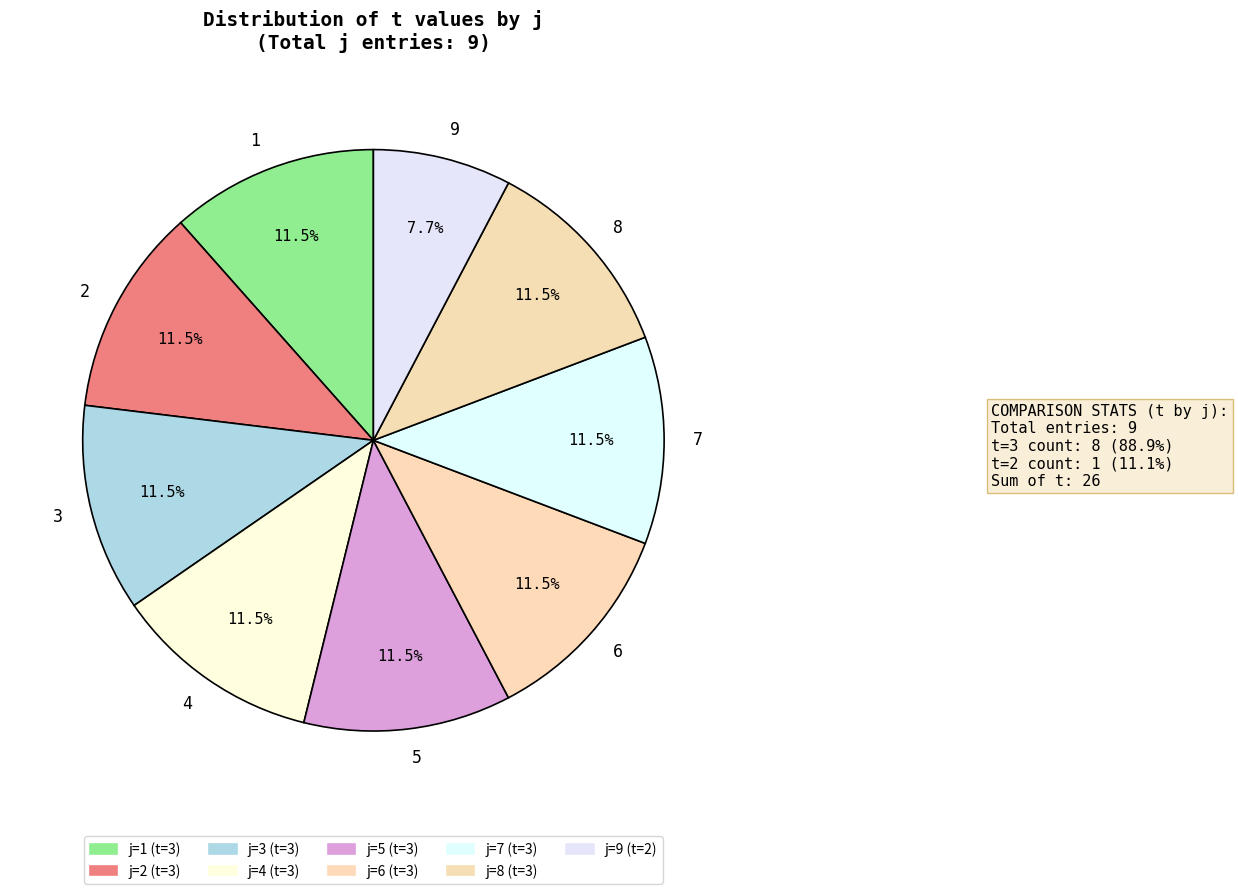

Which slice is the smallest?

9